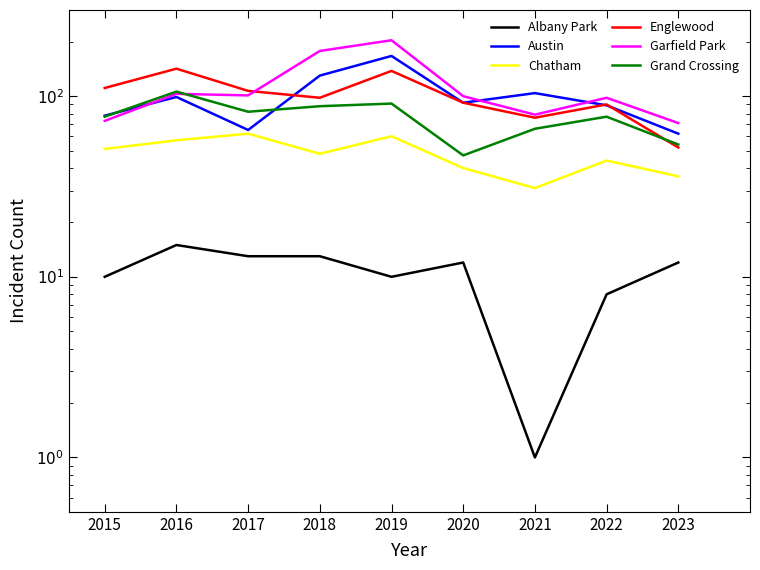

At 2023, list the series in order from largest to smallest.

Garfield Park, Austin, Grand Crossing, Englewood, Chatham, Albany Park